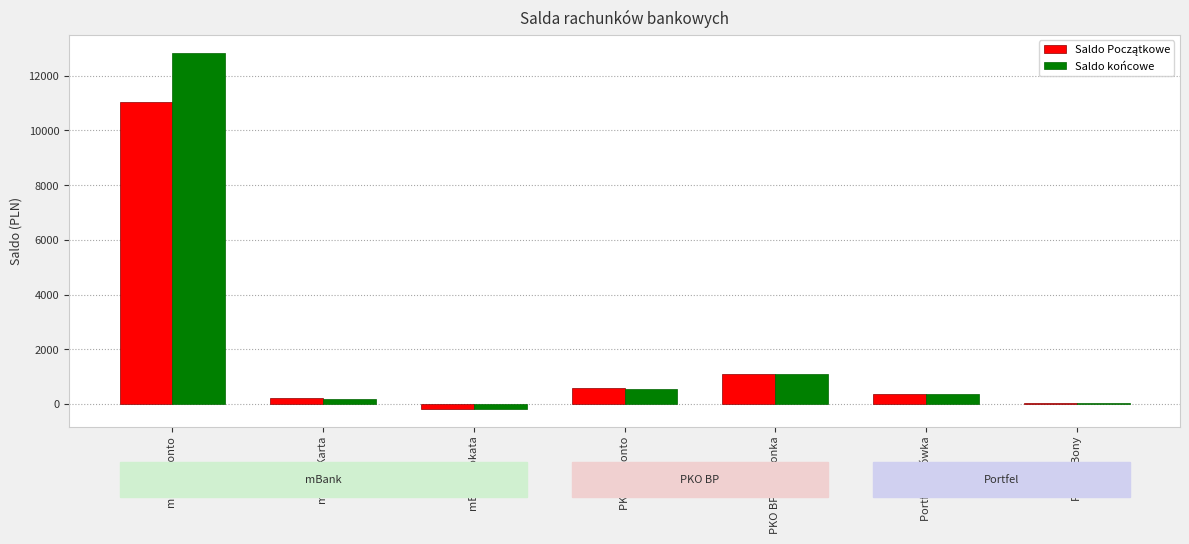

At which category is the sum across all series the highest?

mBank Konto